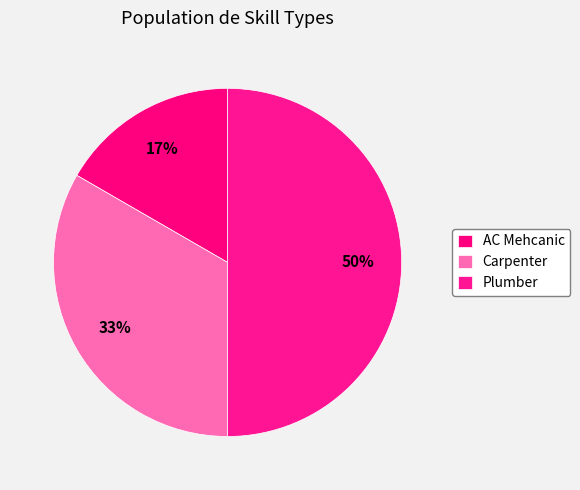

Does AC Mehcanic represent more than half of the total?

No